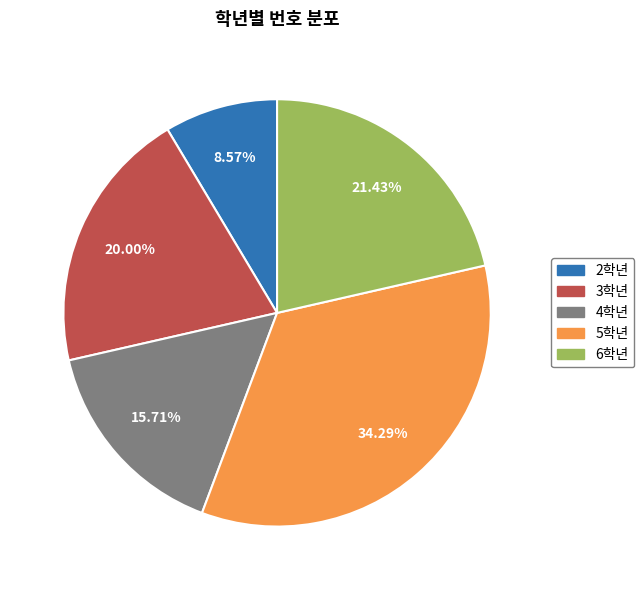

What is the ratio of the value at 4학년 to the value at 2학년?

1.8